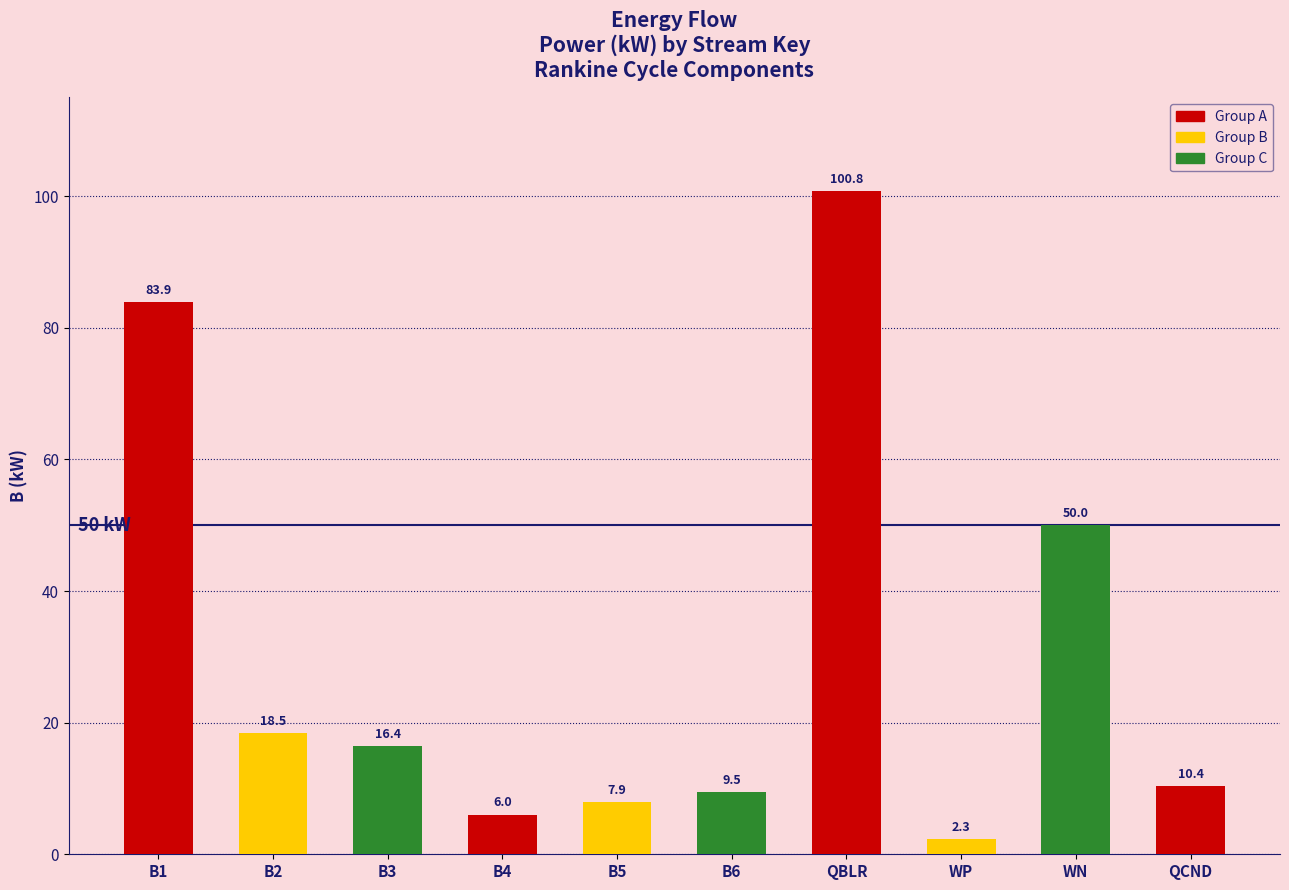

What is the difference between the maximum and minimum values?

98.5